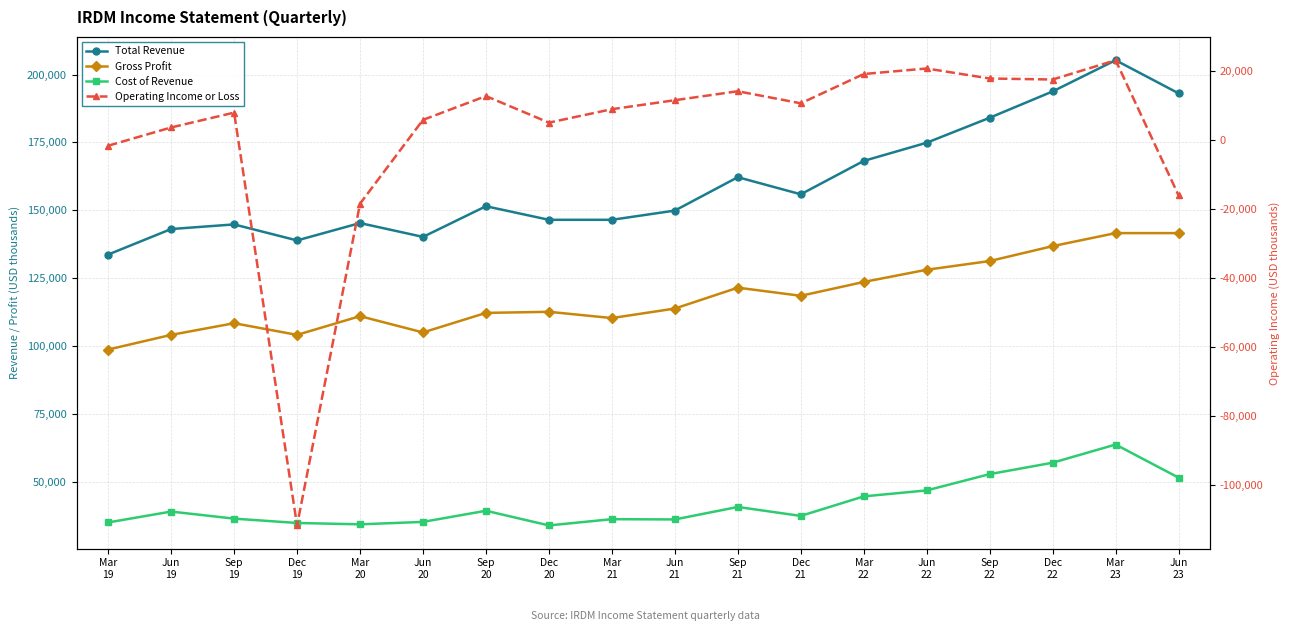

True or false: Cost of Revenue and Operating Income or Loss intersect in this chart.

False